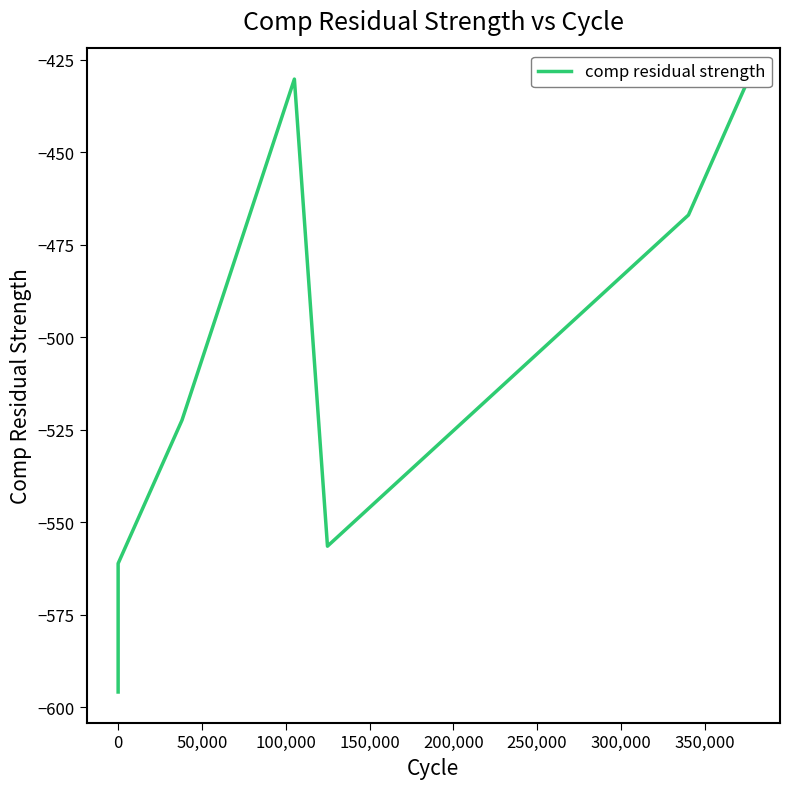

What is the greatest value displayed?

-430.2